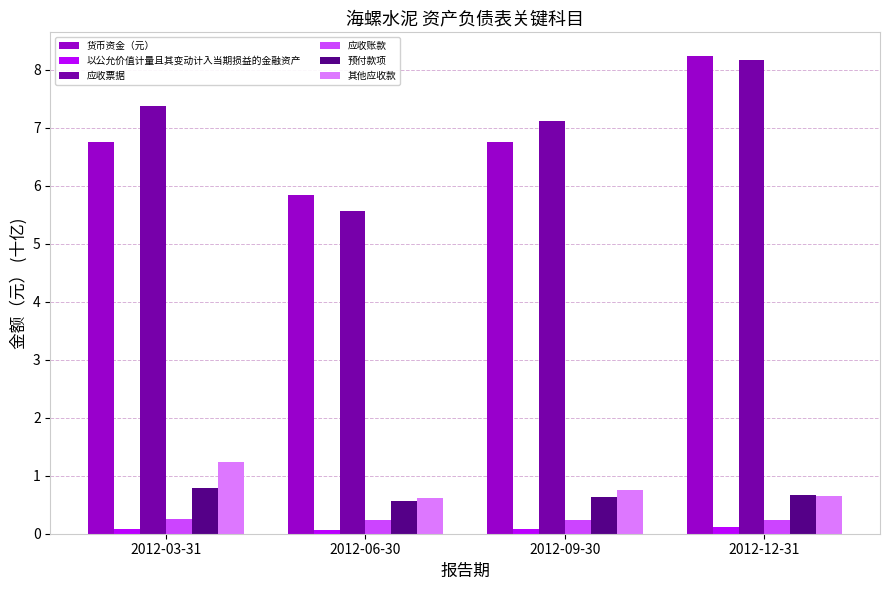

What is the value of the 以公允价值计量且其变动计入当期损益的金融资产 bar at the 2nd from the left?

0.1